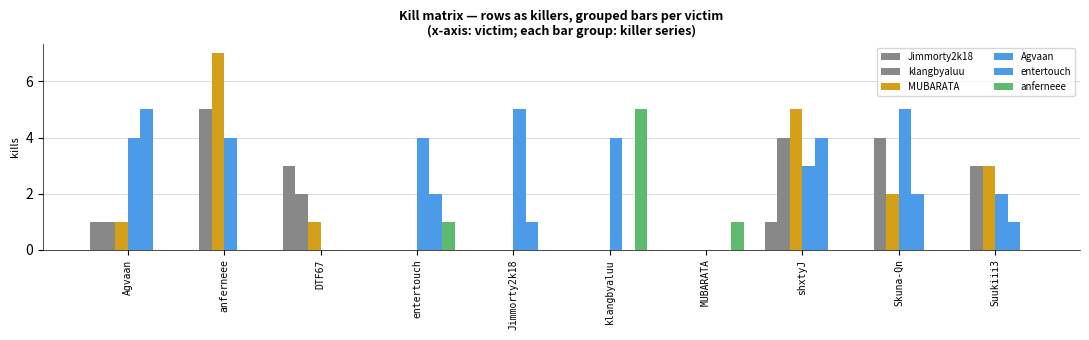

What is the label of the 10th bar from the right?

Agvaan